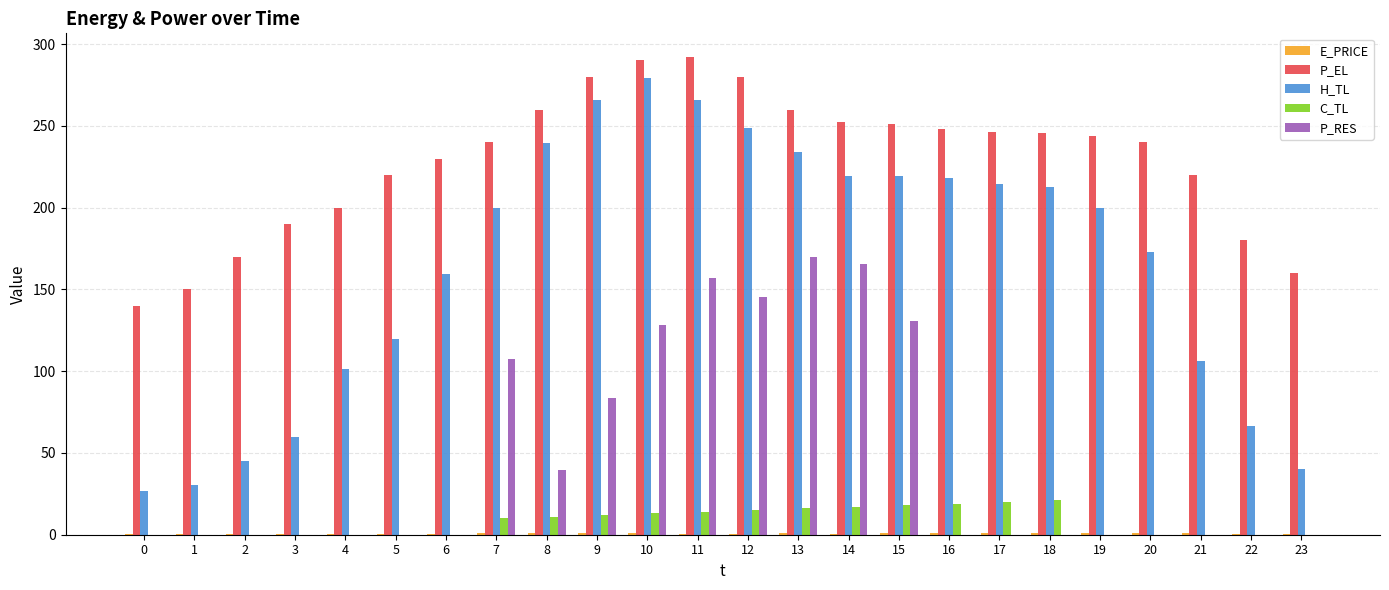

Between 1 and 18, which series saw the biggest shift?

H_TL